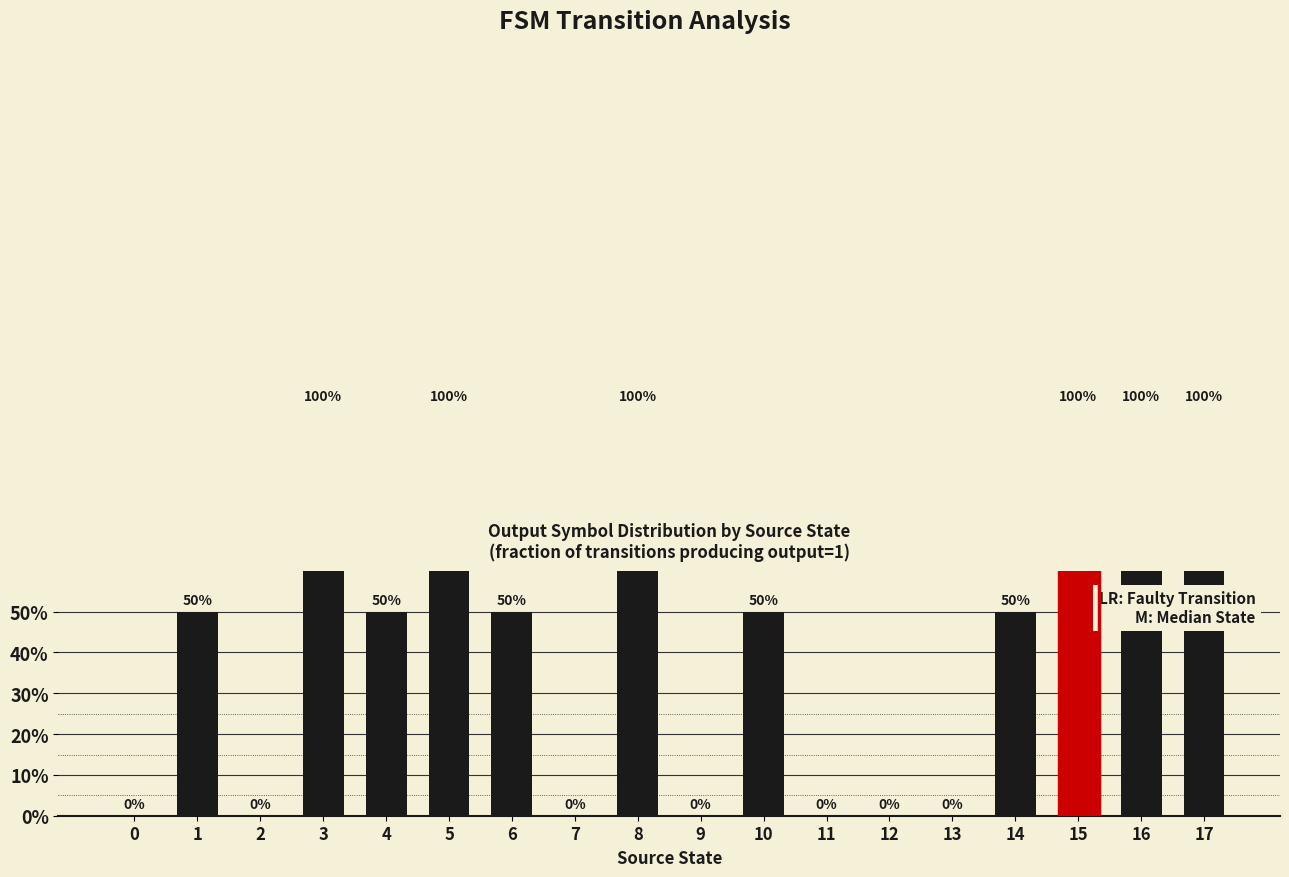

Rank the categories by value from highest to lowest.

3, 5, 8, 15, 16, 17, 1, 4, 6, 10, 14, 0, 2, 7, 9, 11, 12, 13